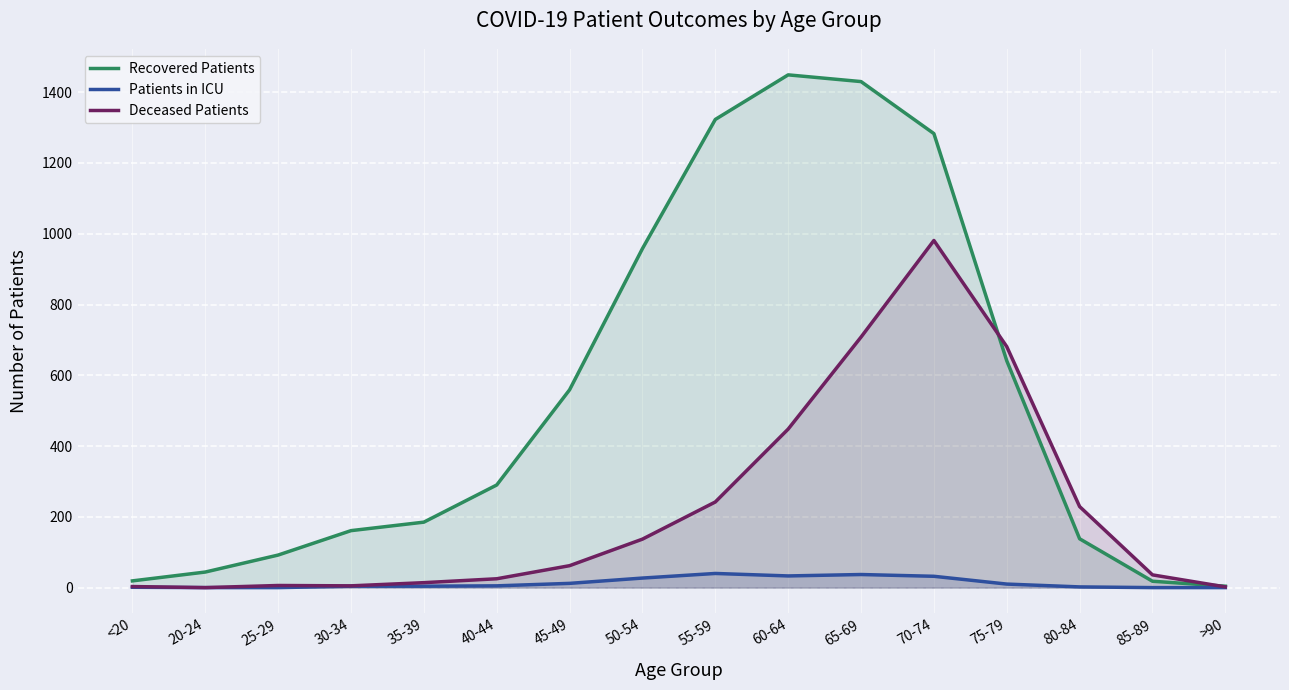

True or false: Patients in ICU and Deceased Patients cross at least once.

False